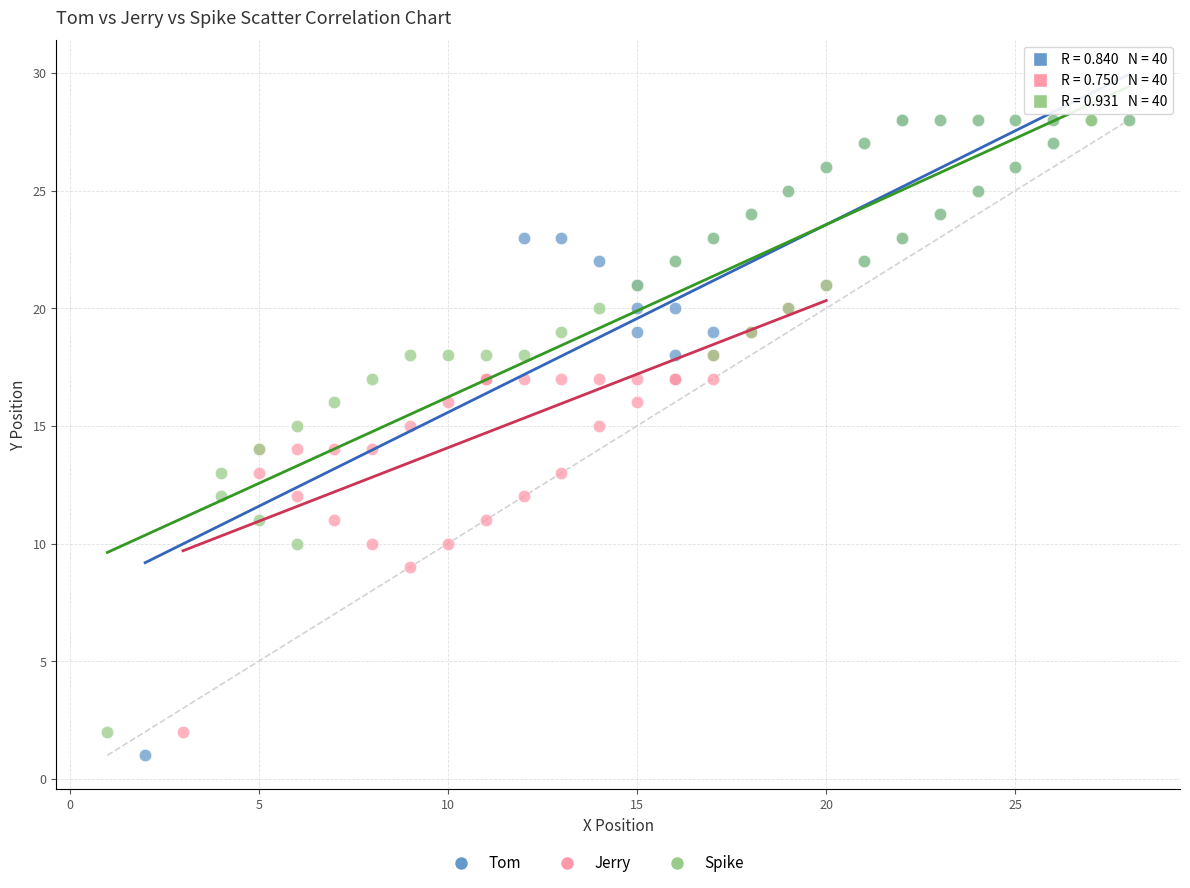

Which series has the widest spread of Y values?

Tom